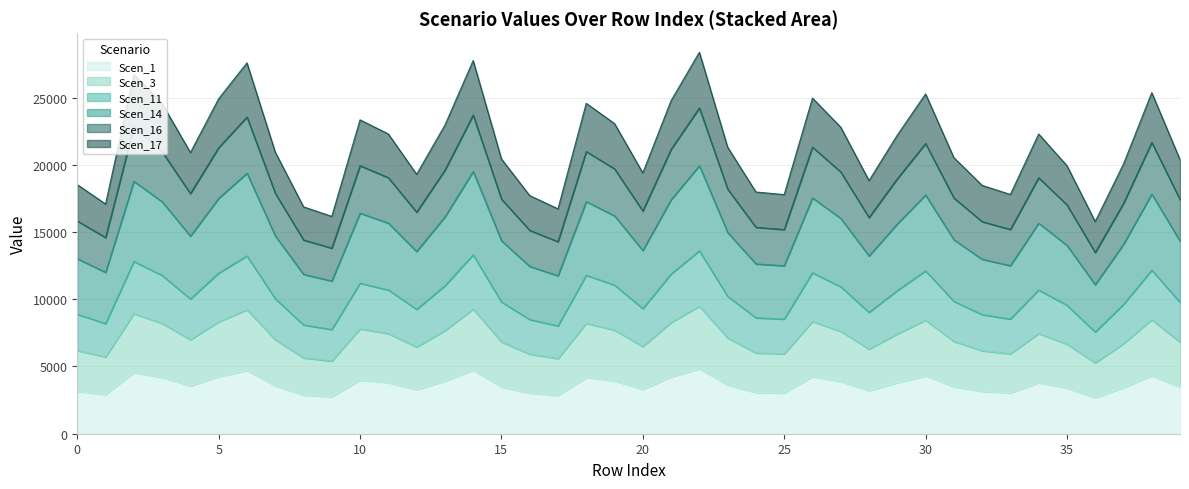

What is the sum of all Scen_1 values?

145944.0